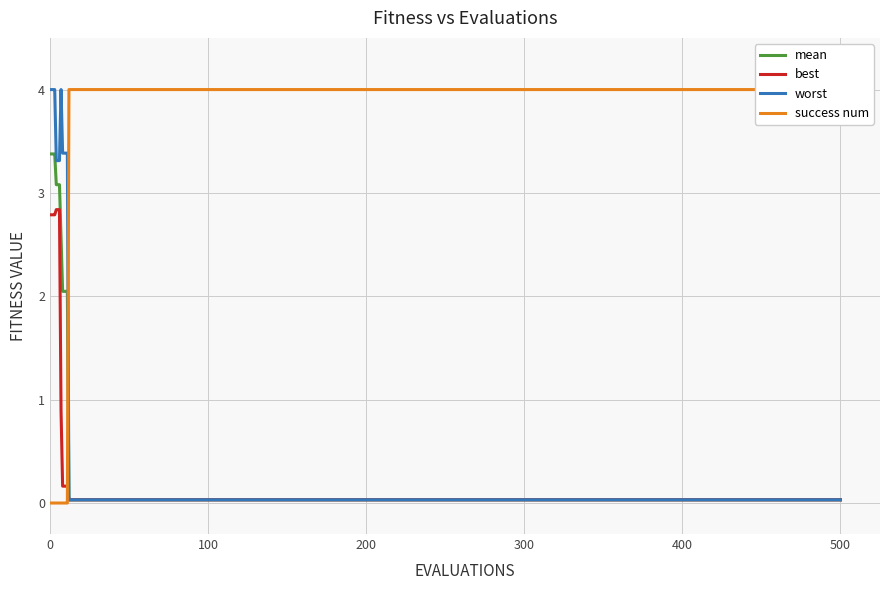

What position from the left is 300?

4